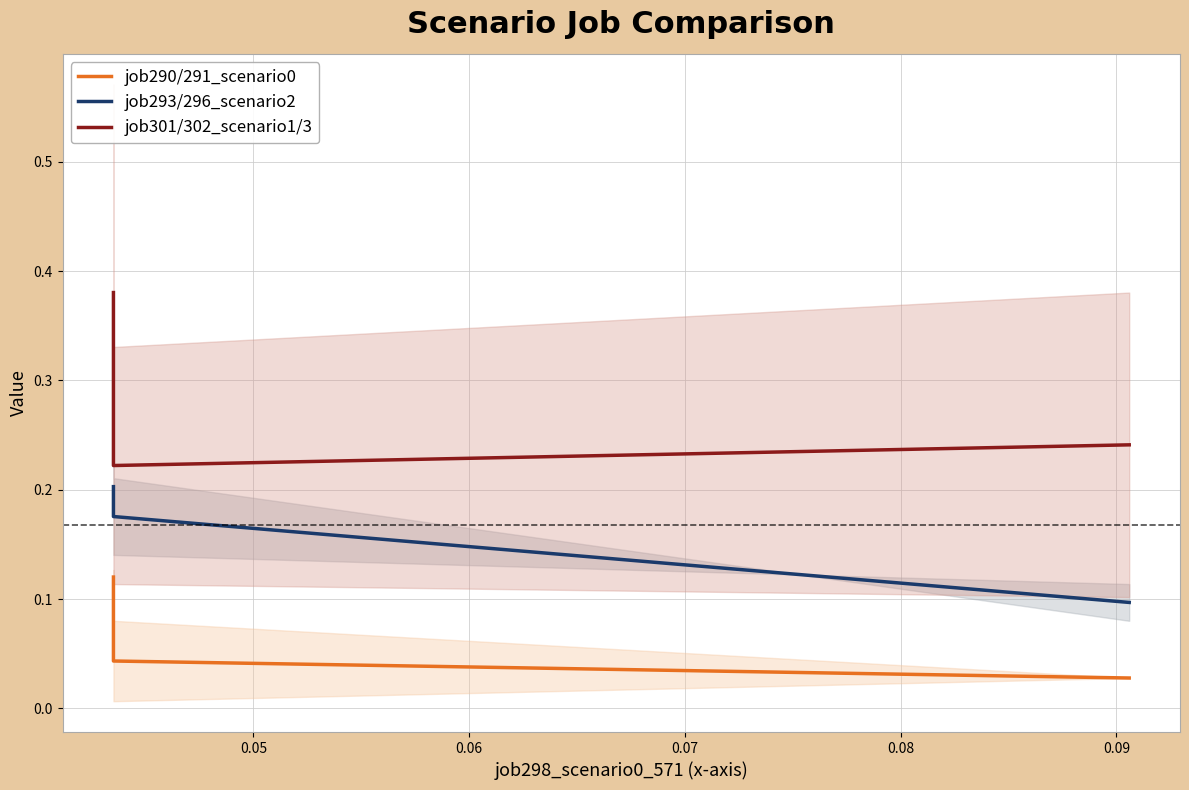

At how many categories does at least one series exceed 0?

3